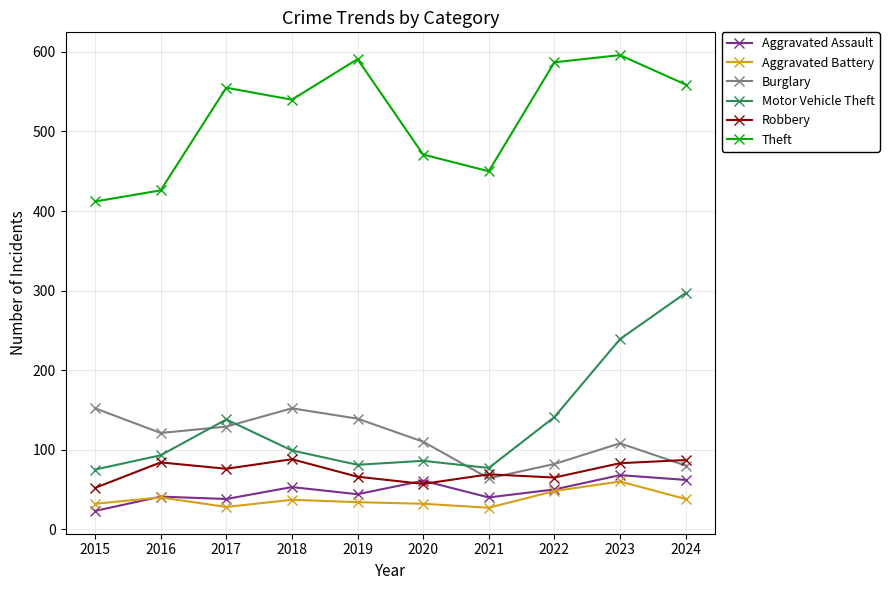

At how many categories does at least one series exceed 380?

10